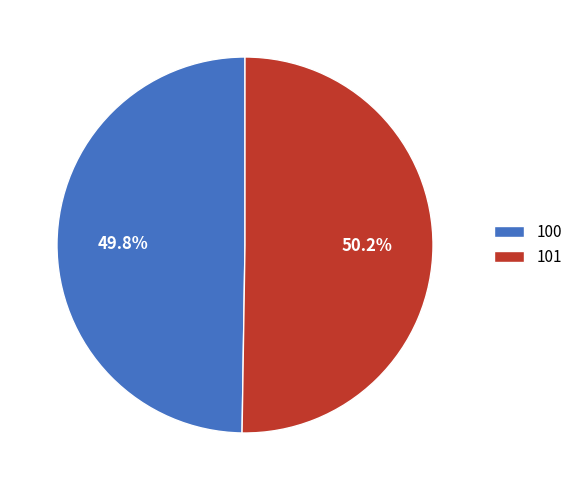

Does any single category account for the majority?

Yes